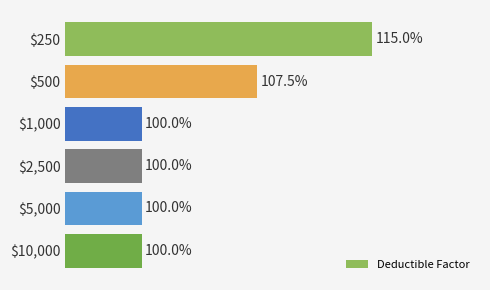

How many data points are above 1?

2